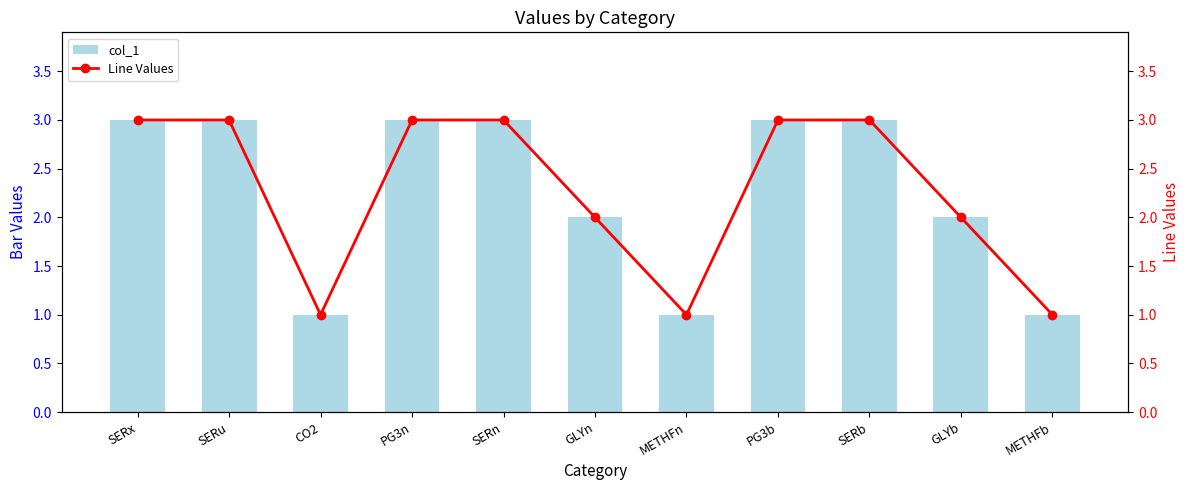

What is the label of the 11th bar from the right?

SERx